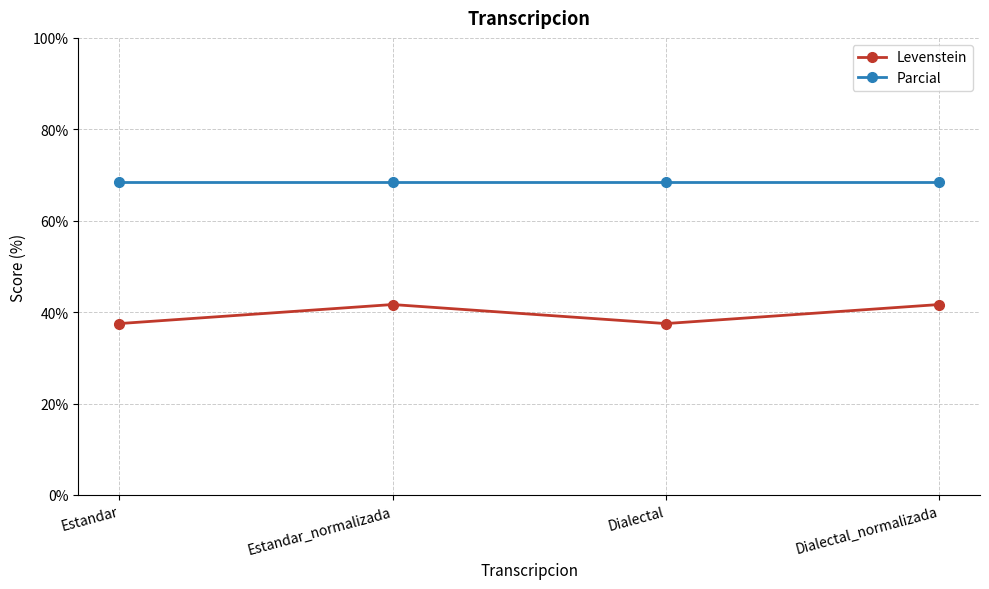

True or false: Parcial and Levenstein cross at least once.

False